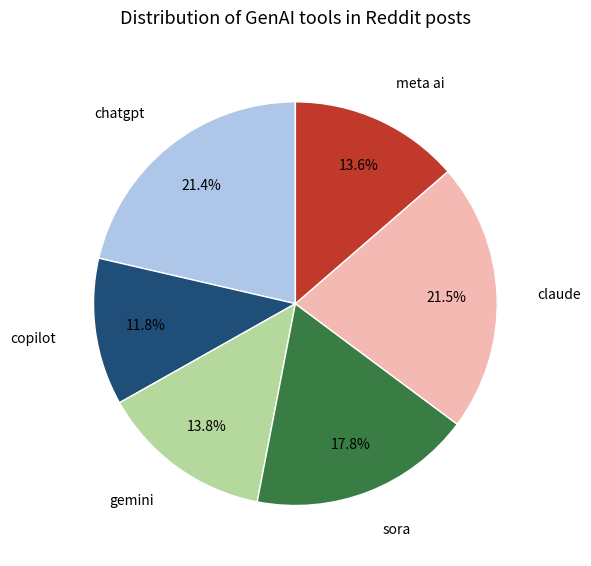

Is the sum of sora and chatgpt greater than half?

No